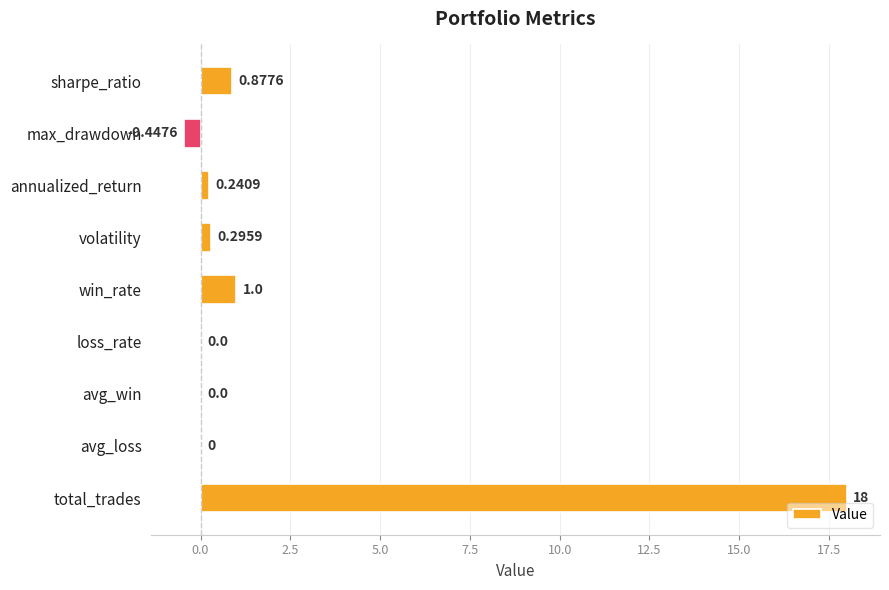

Count the number of categories in the chart.

9